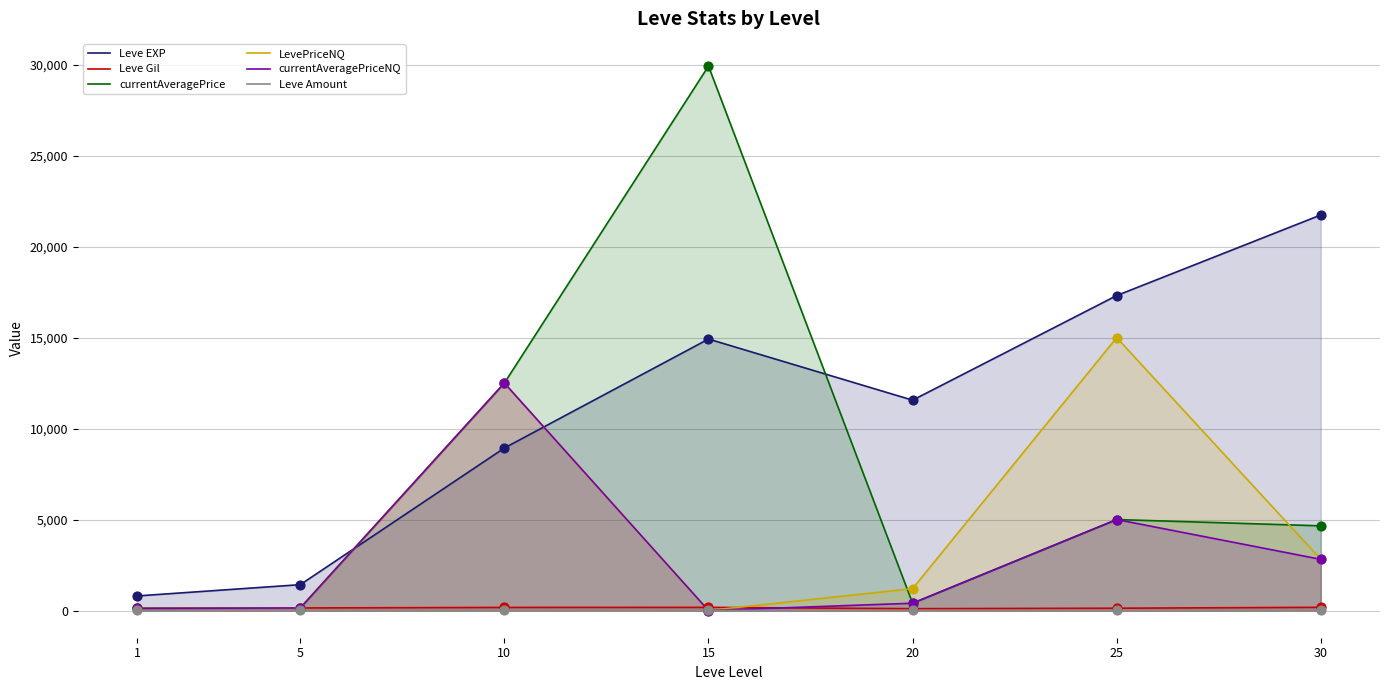

Is the value of Leve Gil at 10 greater than the value of Leve Amount at 30?

Yes